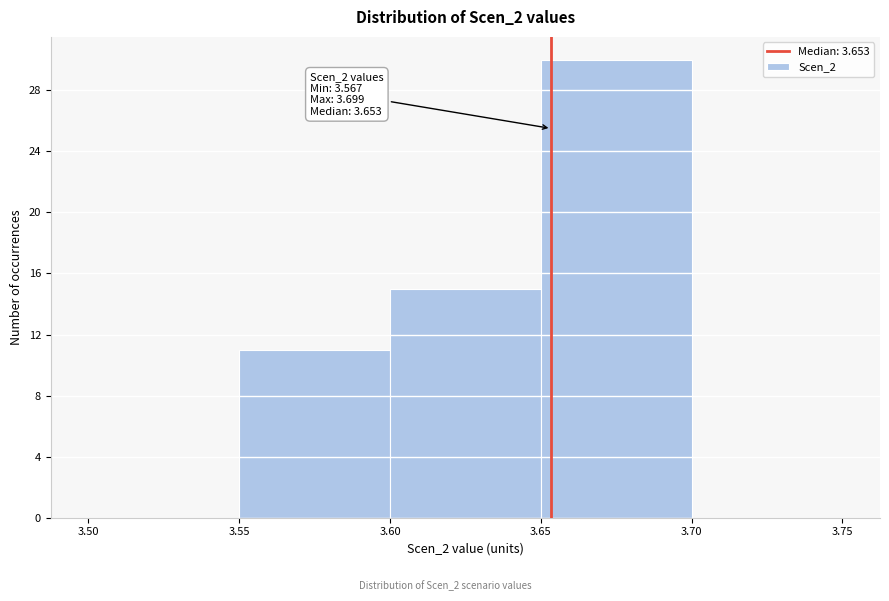

Which range on the x-axis has the tallest bar?

3.65 to 3.70